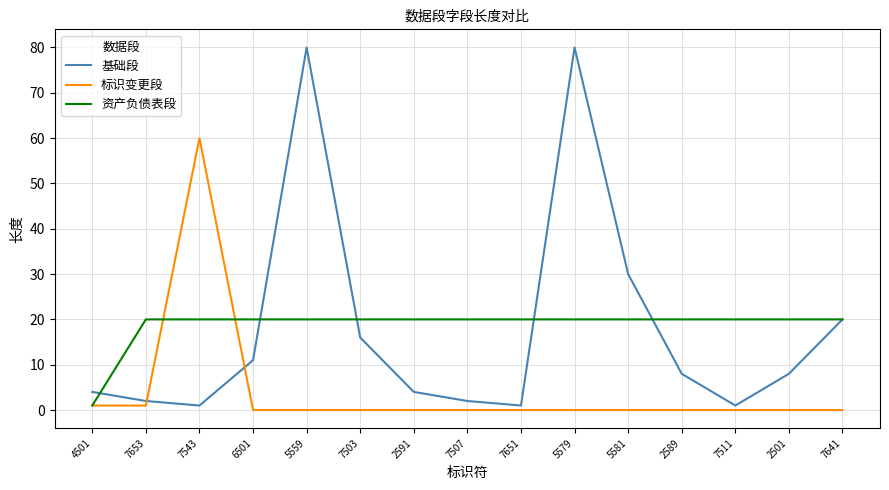

Is this an area chart (filled region under the line)?

No